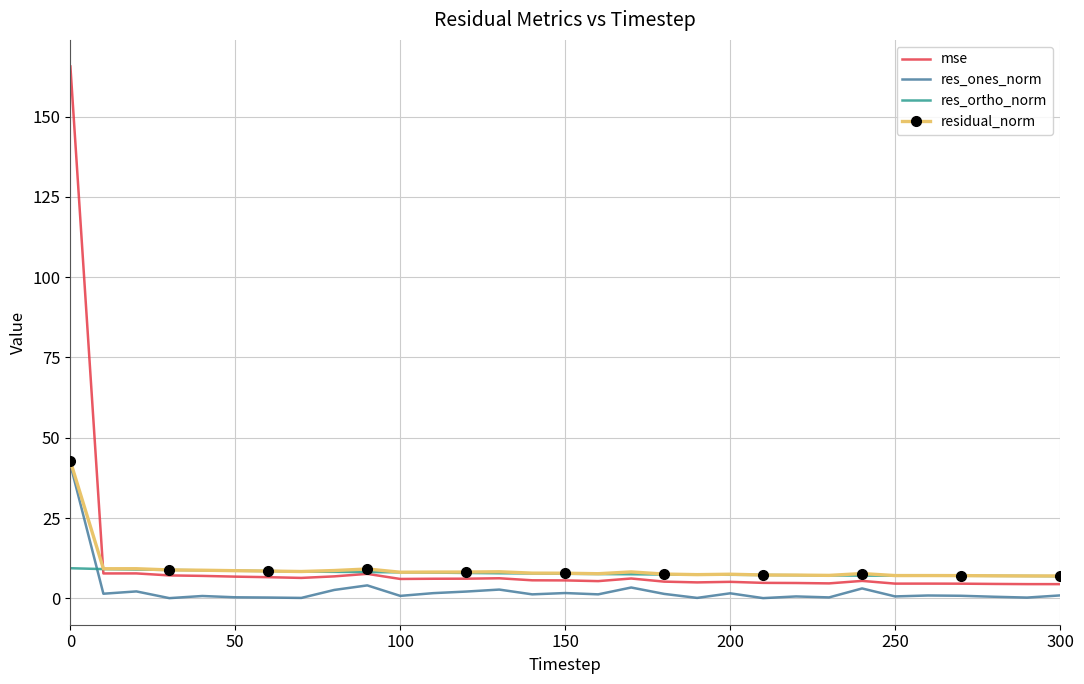

Which series has the widest spread of values?

mse